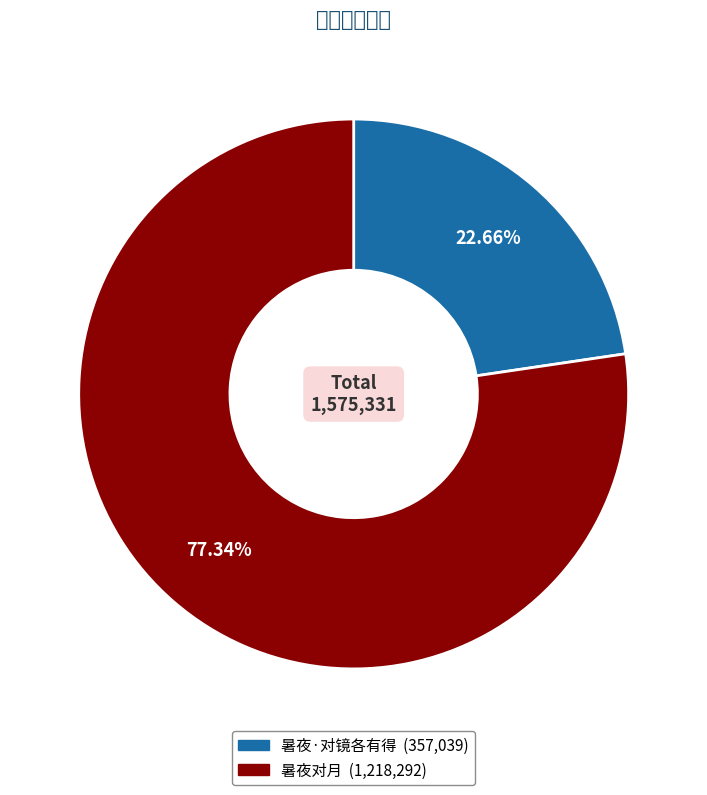

Combined, what portion of the pie is 暑夜·对镜各有得 and 暑夜对月?

100.0%